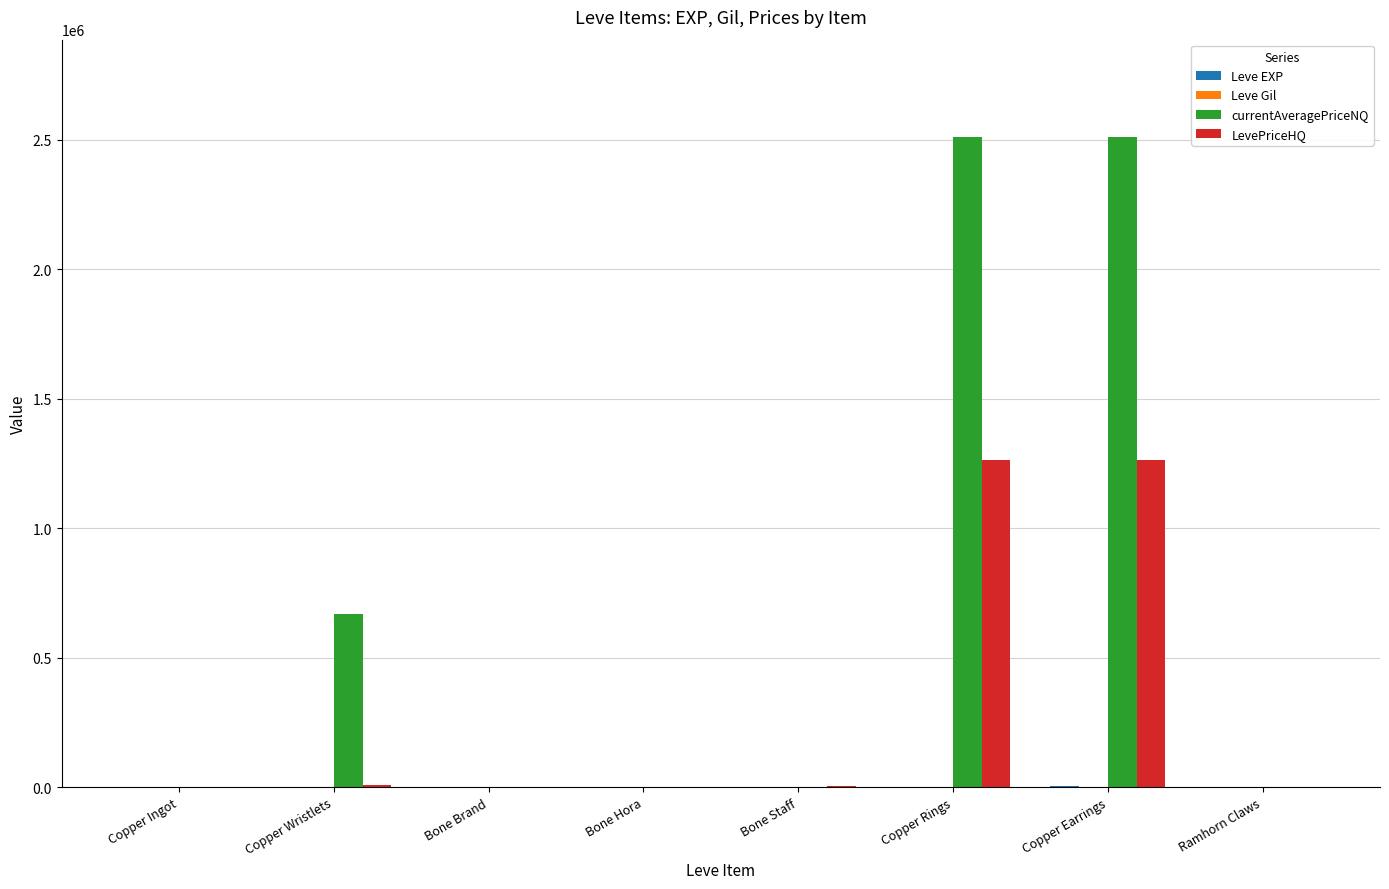

What is the maximum value shown in the chart?

2509500